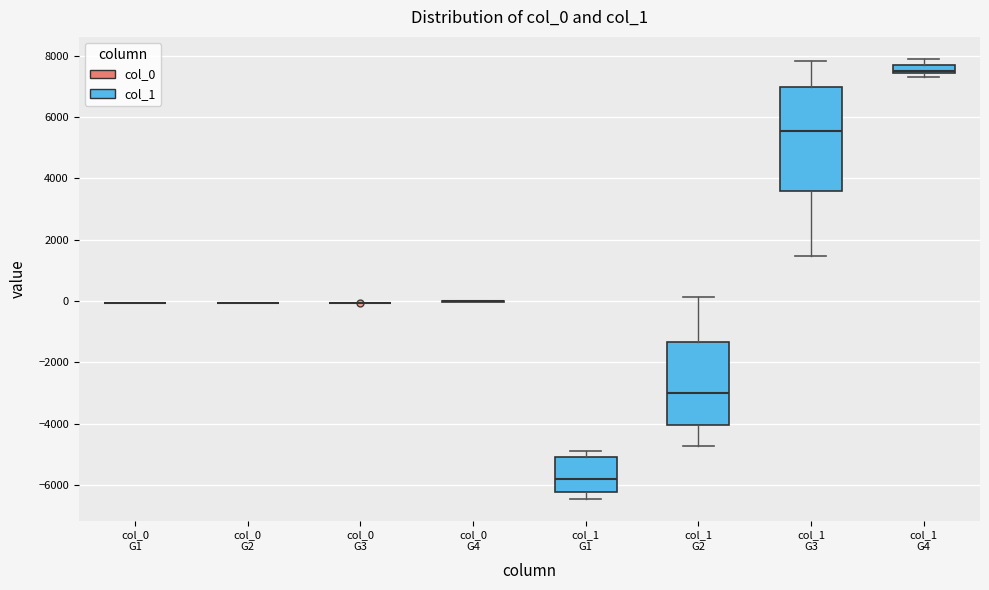

Comparing the boxes themselves (not the whiskers), which one is the tallest?

col_1 G3